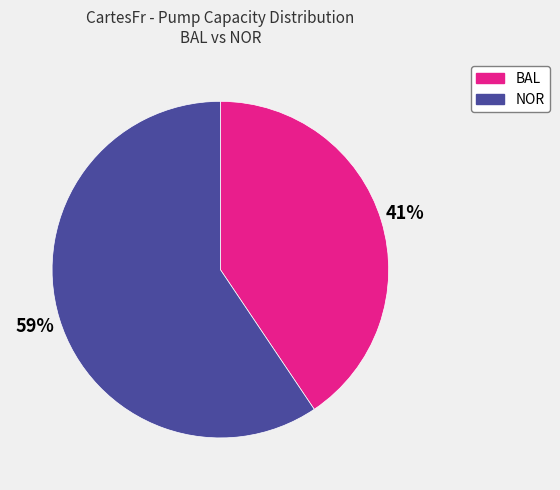

Count the number of slices in the pie.

2